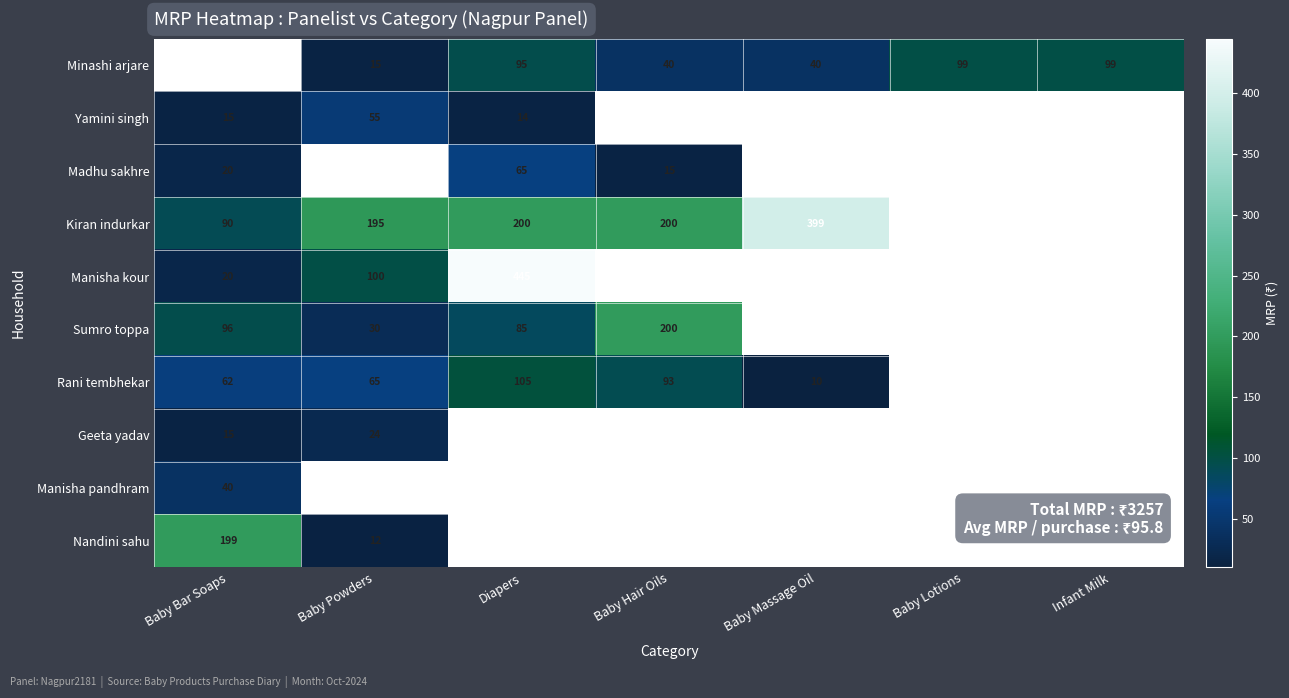

Is it true that Madhu sakhre equals 4 at Baby Bar Soaps?

False